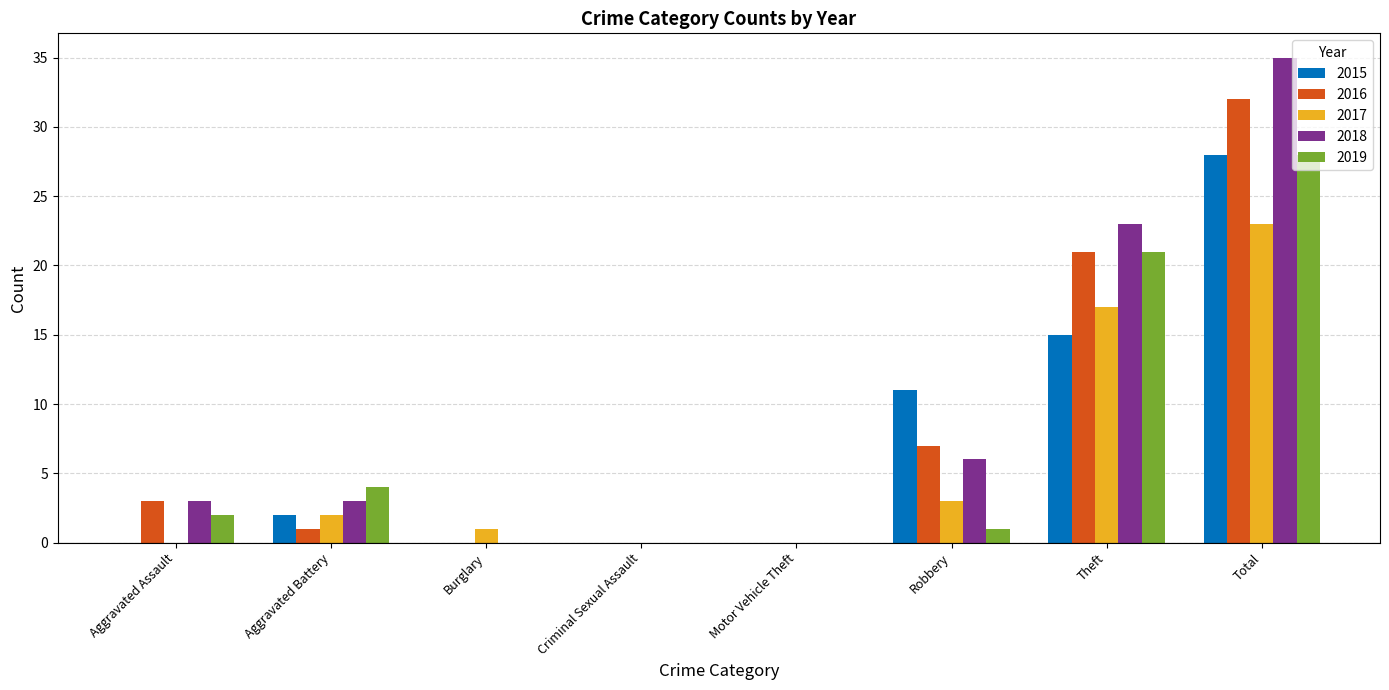

Reading left to right, what are all the values shown in this chart?

2015: Aggravated Assault=0	Aggravated Battery=2	Burglary=0	Criminal Sexual Assault=0	Motor Vehicle Theft=0	Robbery=11	Theft=15	Total=28
2016: Aggravated Assault=3	Aggravated Battery=1	Burglary=0	Criminal Sexual Assault=0	Motor Vehicle Theft=0	Robbery=7	Theft=21	Total=32
2017: Aggravated Assault=0	Aggravated Battery=2	Burglary=1	Criminal Sexual Assault=0	Motor Vehicle Theft=0	Robbery=3	Theft=17	Total=23
2018: Aggravated Assault=3	Aggravated Battery=3	Burglary=0	Criminal Sexual Assault=0	Motor Vehicle Theft=0	Robbery=6	Theft=23	Total=35
2019: Aggravated Assault=2	Aggravated Battery=4	Burglary=0	Criminal Sexual Assault=0	Motor Vehicle Theft=0	Robbery=1	Theft=21	Total=28